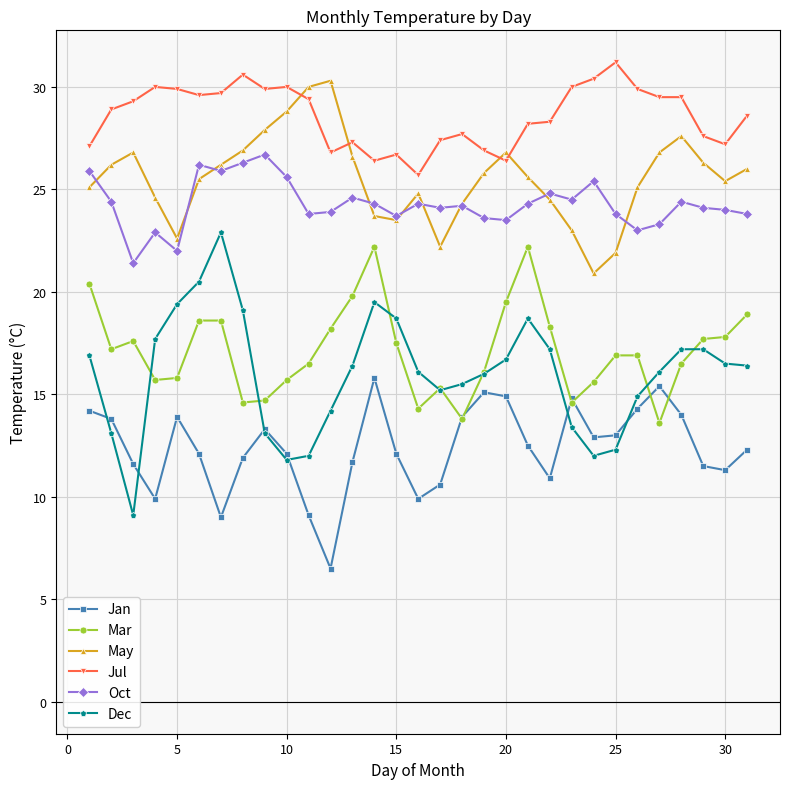

Which series has the largest range (max minus min)?

Dec